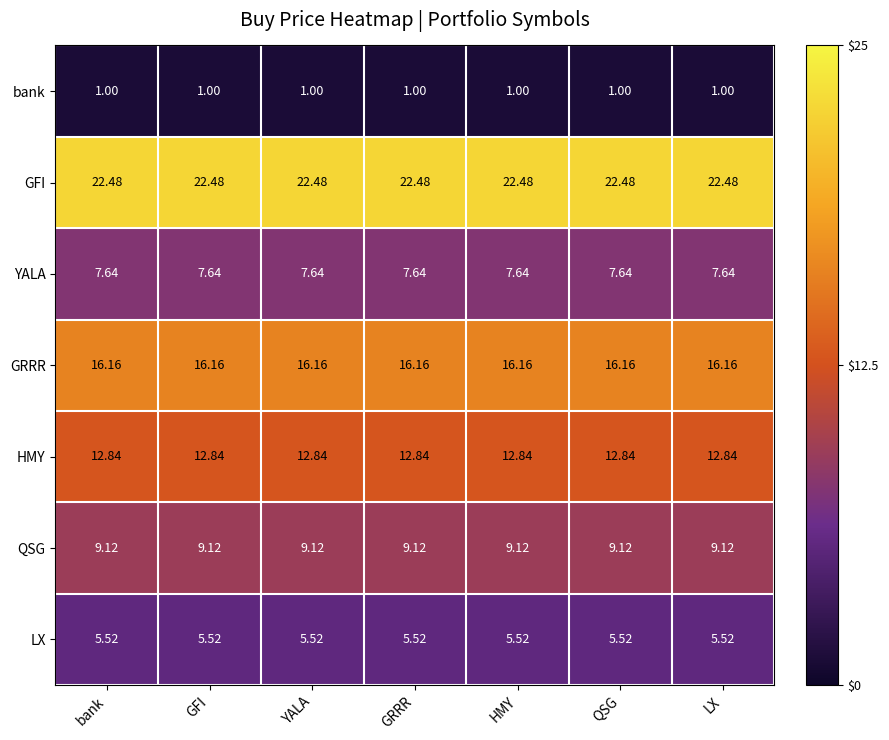

Rank the series at bank from highest to lowest value.

GFI, GRRR, HMY, QSG, YALA, LX, bank